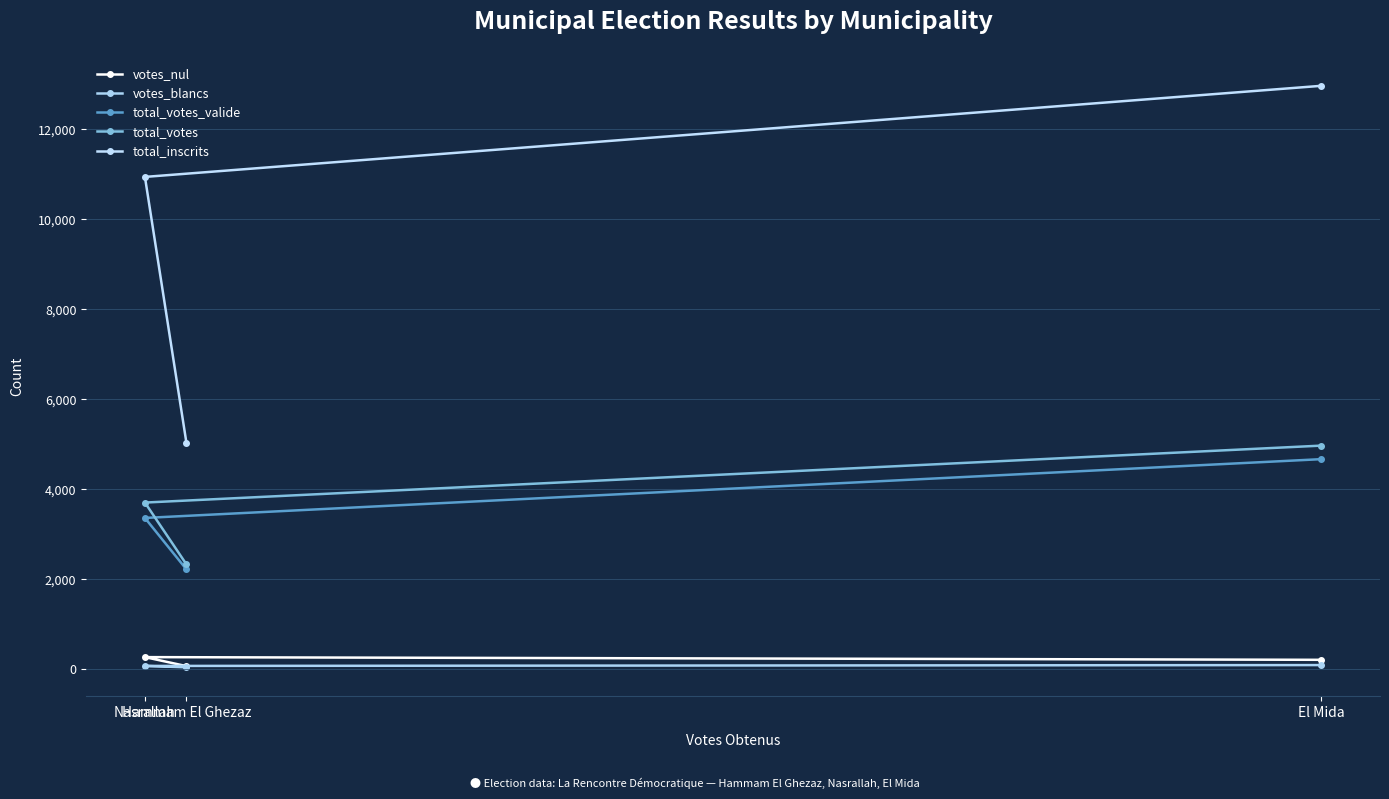

Is the value of total_inscrits at El Mida greater than the value of total_votes at El Mida?

Yes